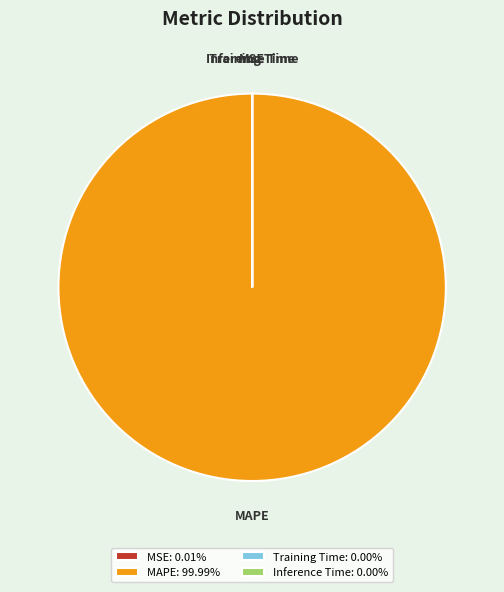

Is there a majority slice in this chart?

Yes